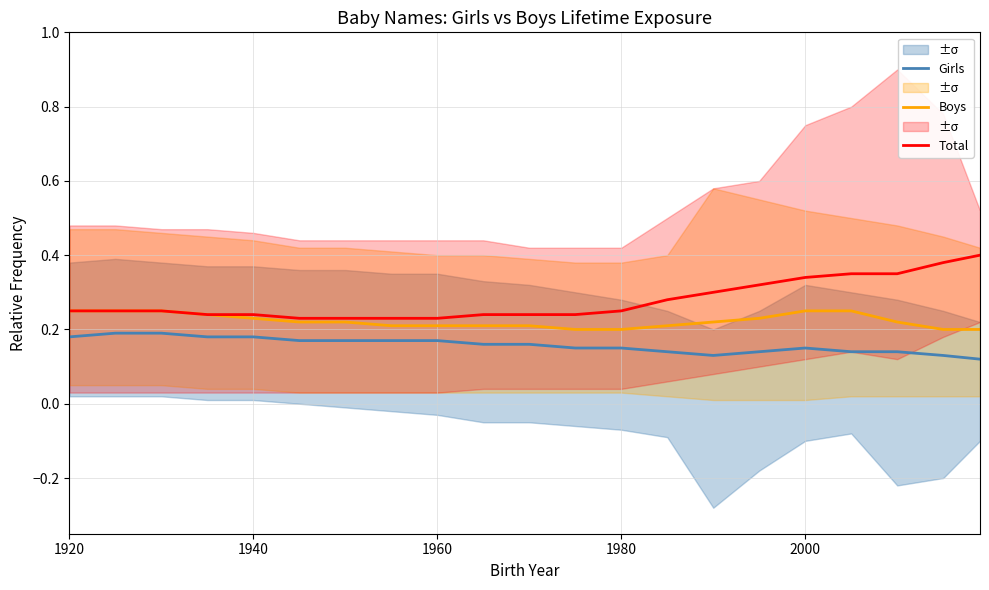

True or false: Girls and Boys intersect in this chart.

False